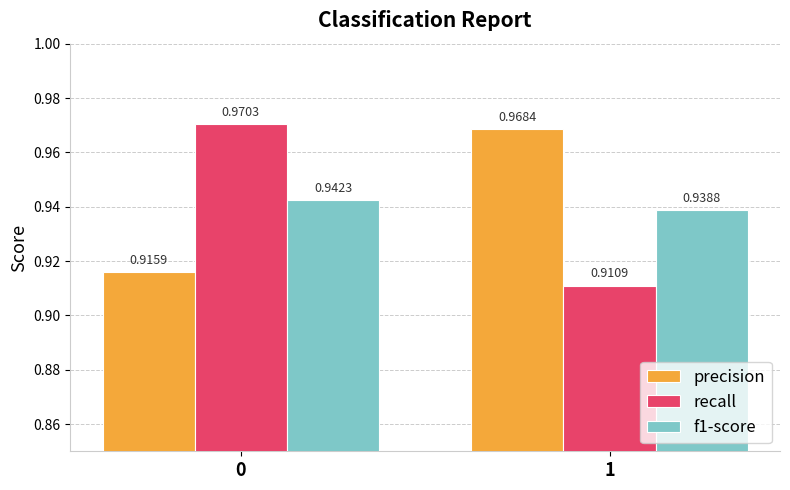

Rank the series at 1 from highest to lowest value.

precision, f1-score, recall